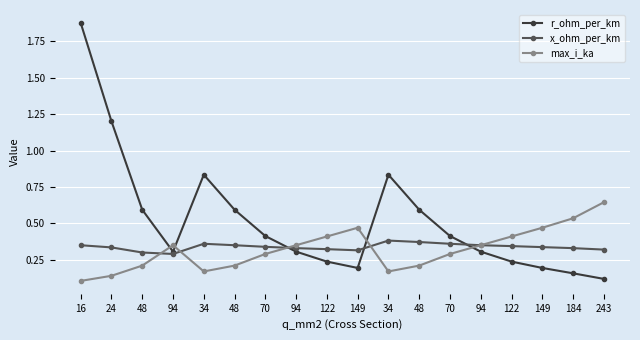

Is this an area chart (filled region under the line)?

No